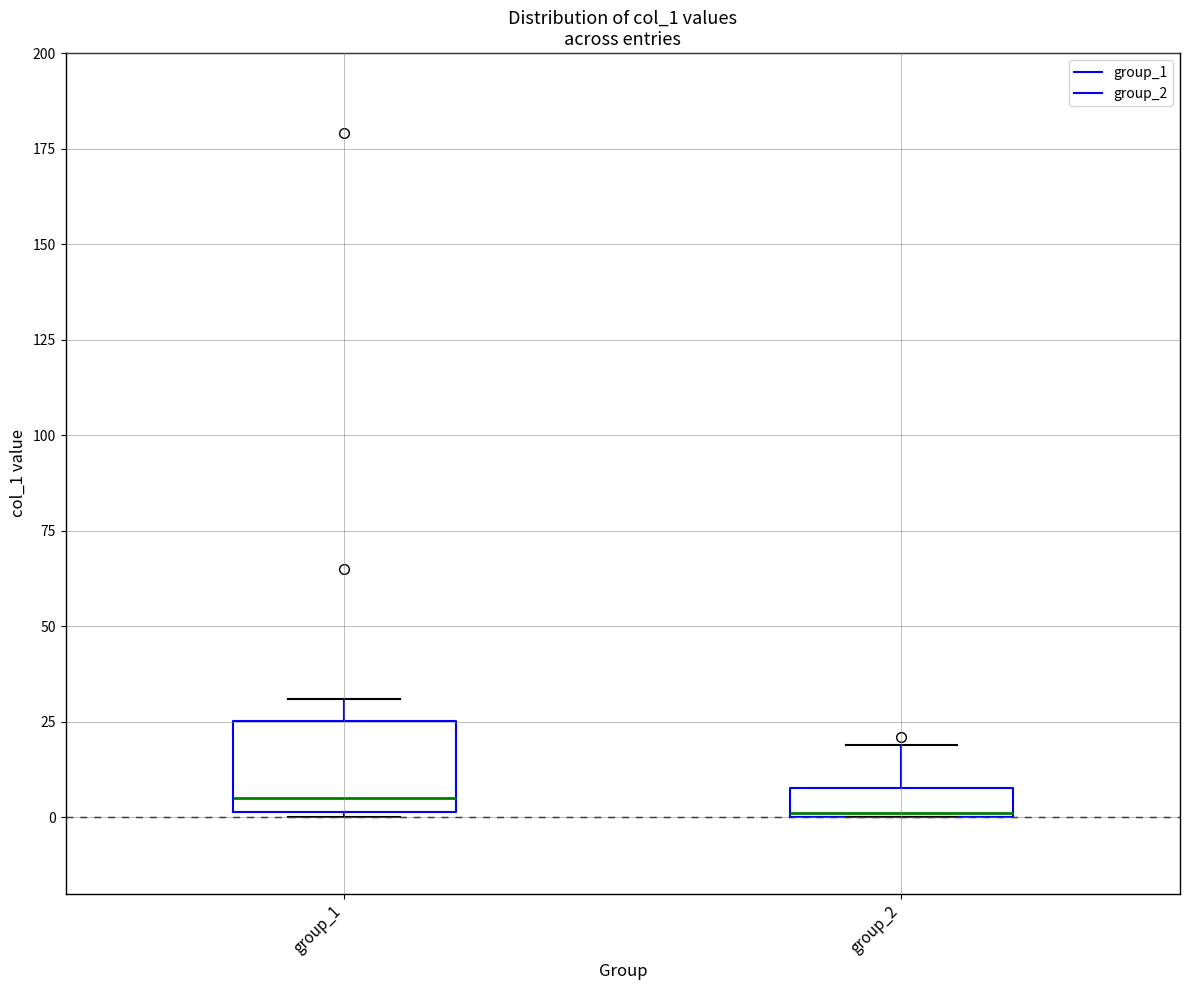

Which box is the tallest, from its lower edge to its upper edge?

group_1